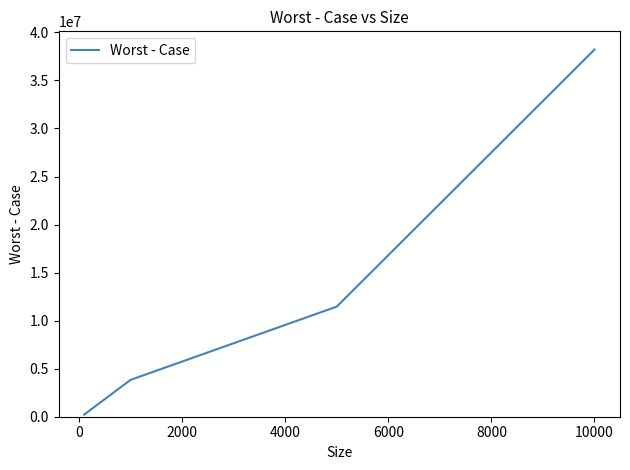

True or false: there are more than 2 points higher than both neighbors.

False